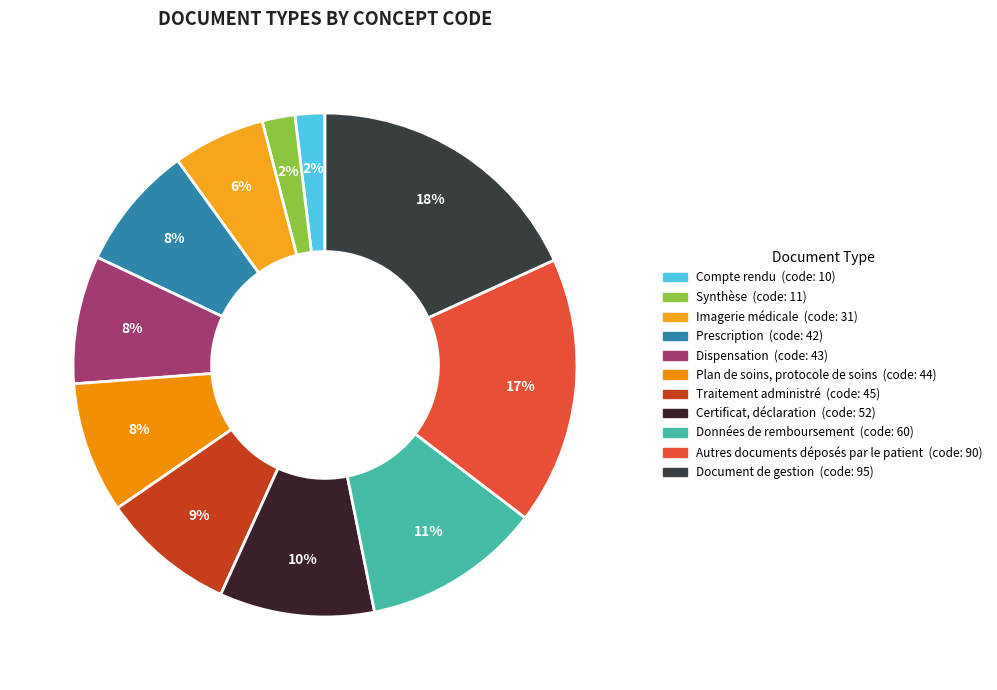

Which category has the smallest portion of the pie?

Compte rendu